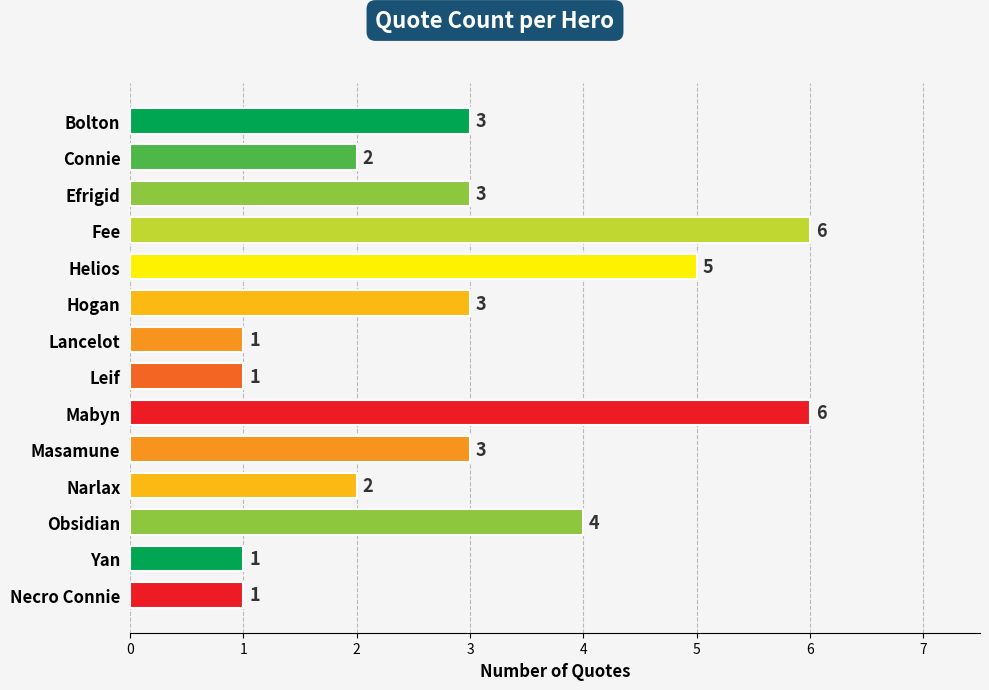

What is the sum of all values?

41